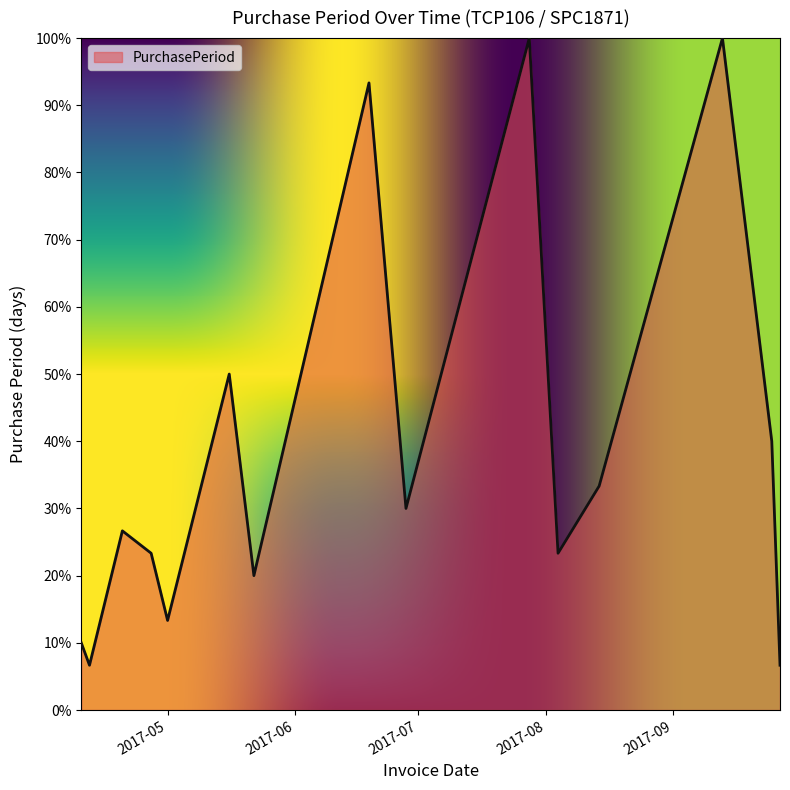

What is the greatest value displayed?

100.0